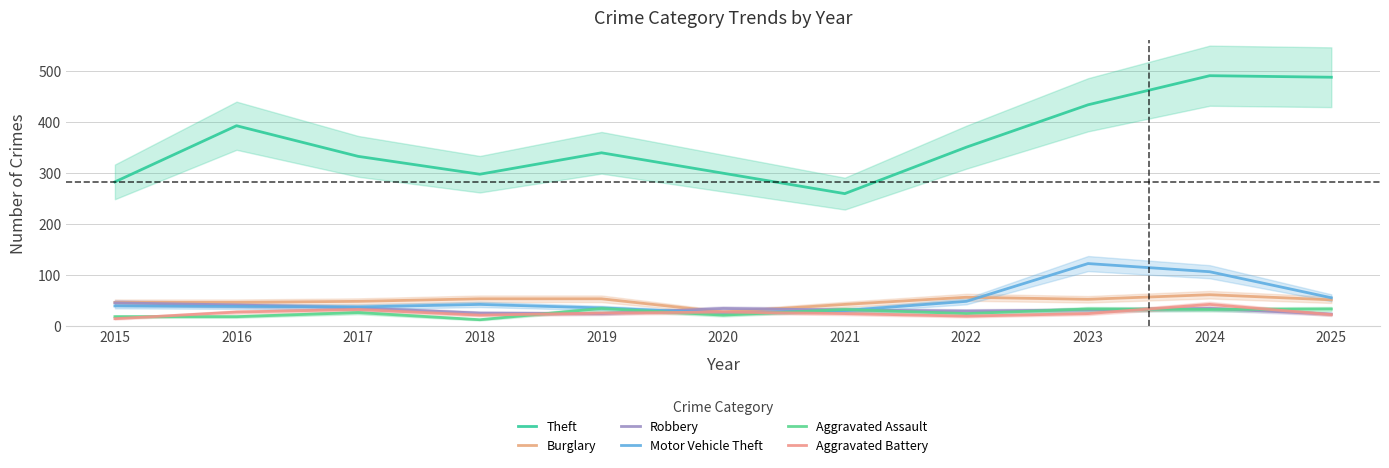

What is the sum of all Aggravated Battery values?

288